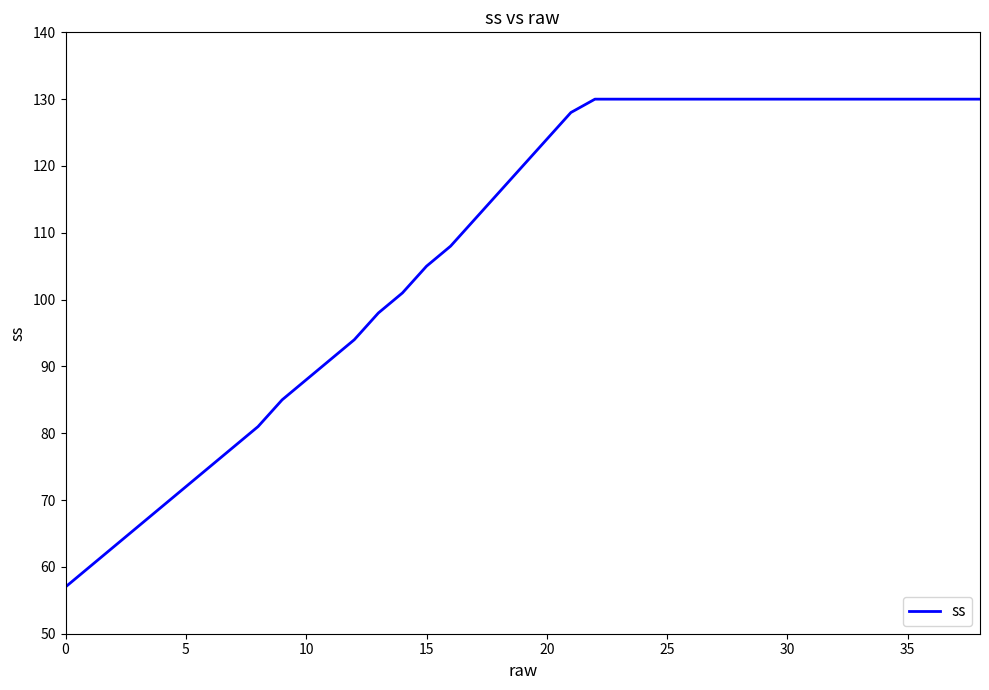

What is the difference between the maximum and minimum values?

73